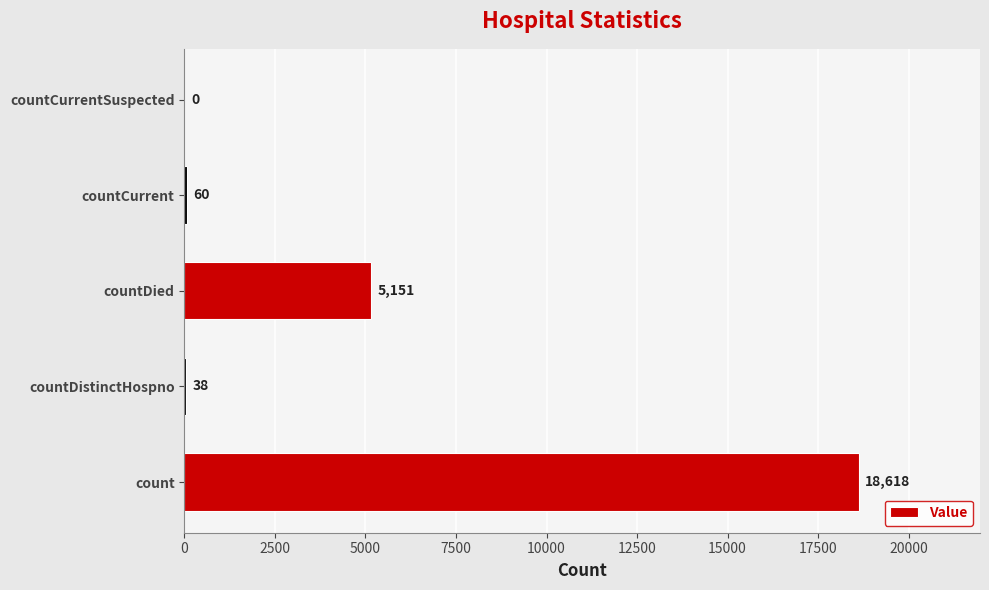

What is the sum of the values at countCurrent and countCurrentSuspected?

60